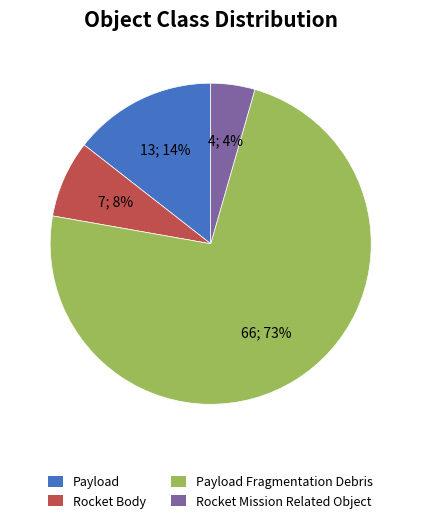

How many segments does this pie chart have?

4